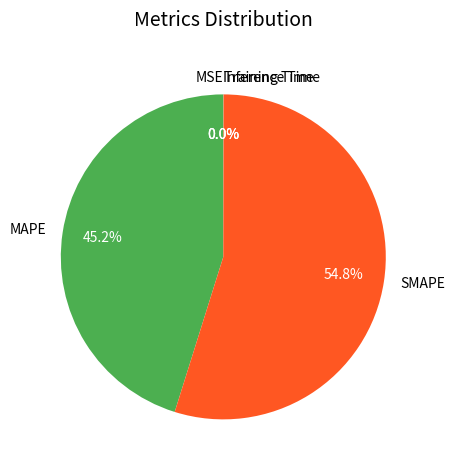

Which category has the biggest portion of the pie?

SMAPE